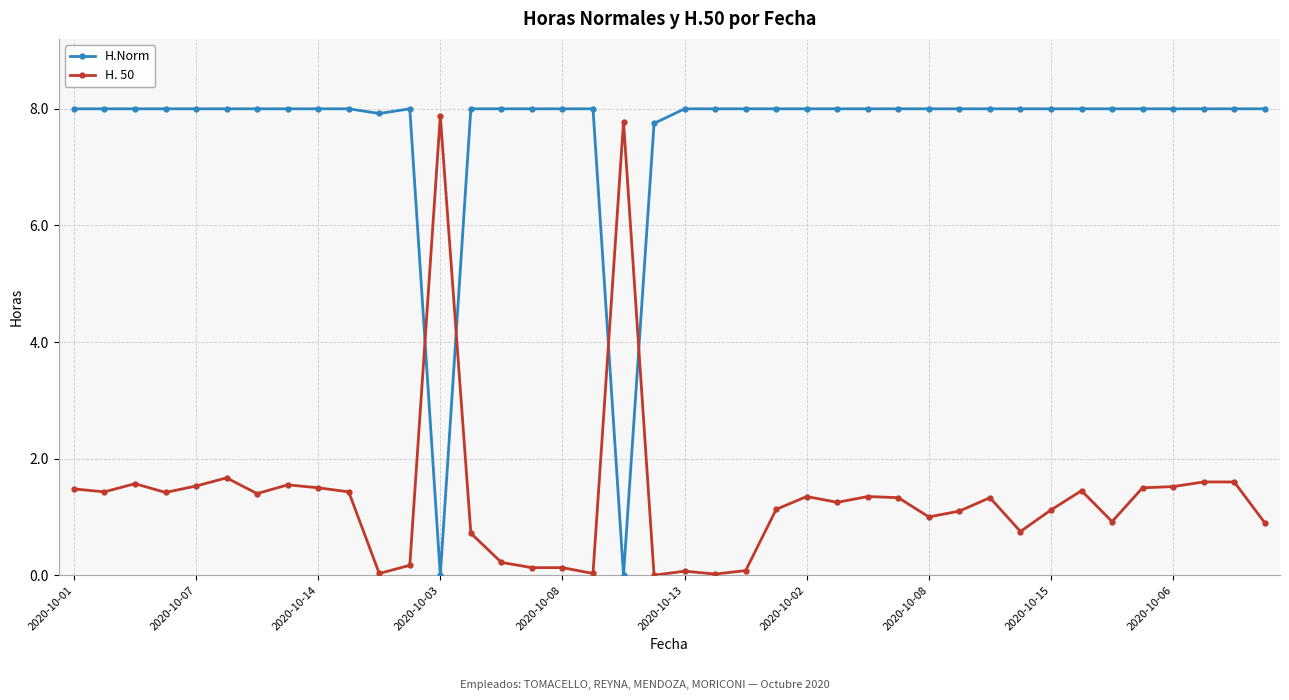

True or false: H. 50 has more than 1 points higher than both neighbors.

True